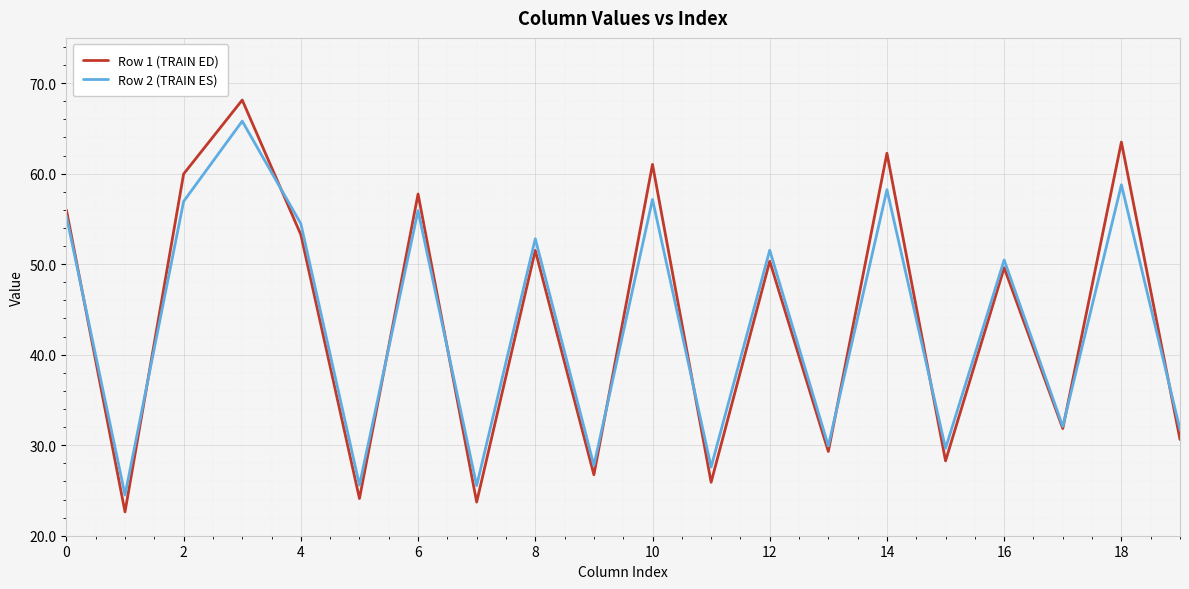

How many intersections are there between Row 2 (TRAIN ES) and Row 1 (TRAIN ED)?

11